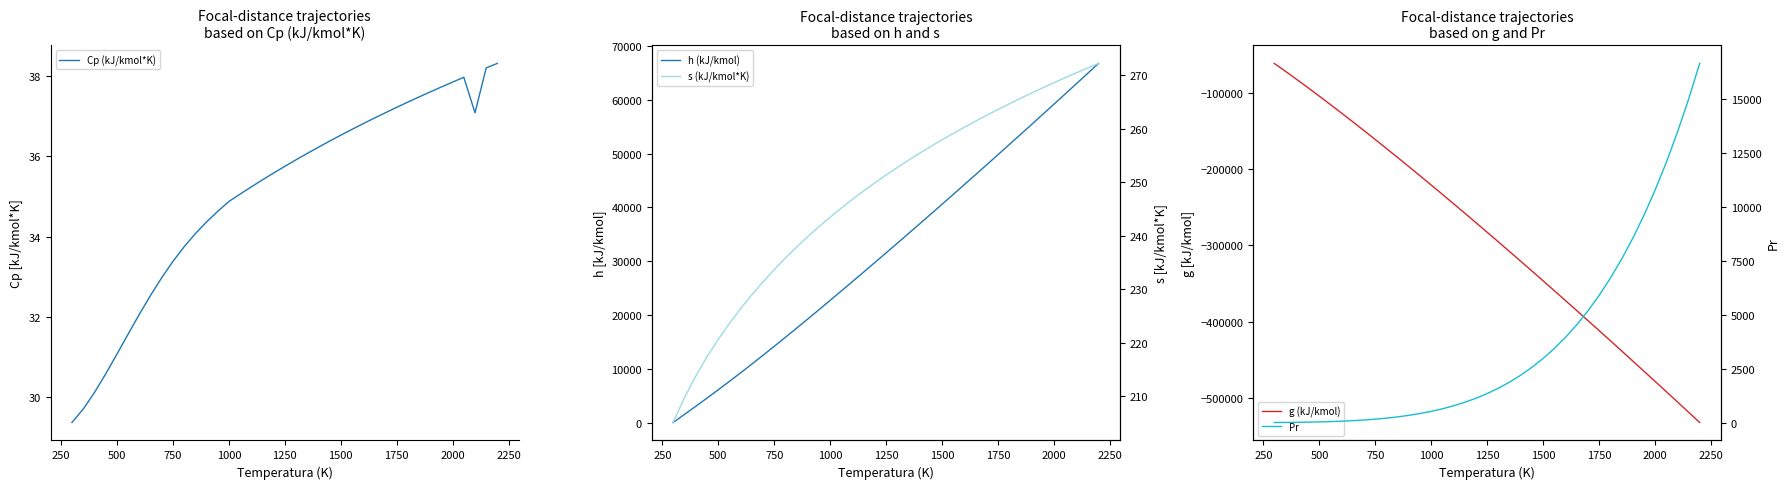

The value of Cp (kJ/kmol*K) at 750 is 33.4. True or false?

True